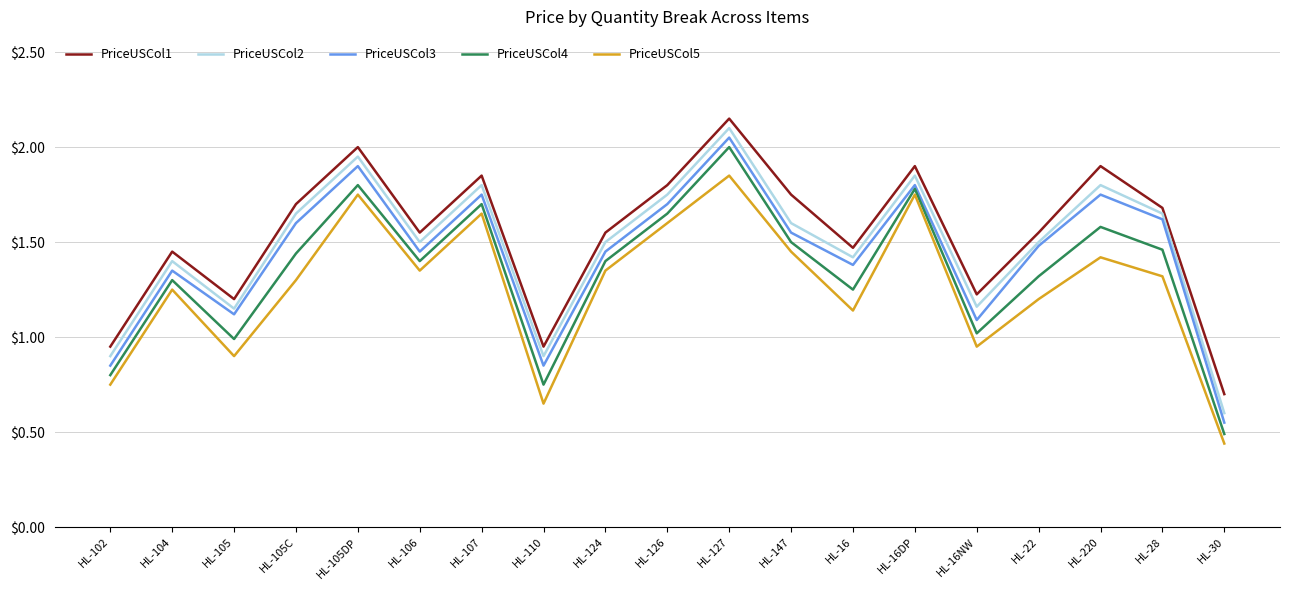

Which series has the largest range (max minus min)?

PriceUSCol4